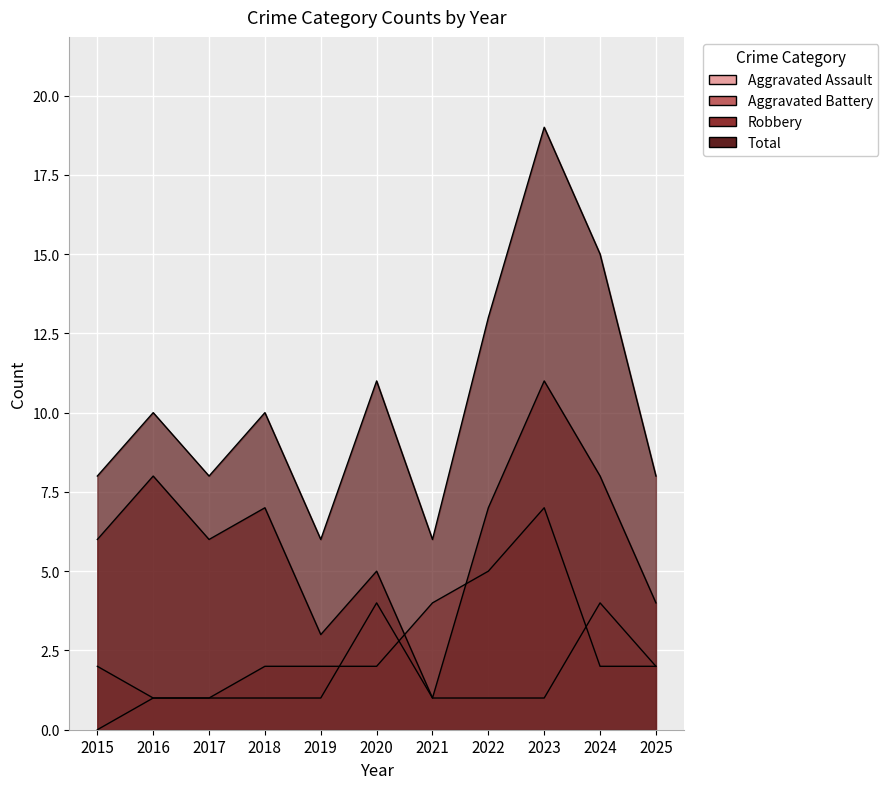

Which category has the lowest value across all series?

2015